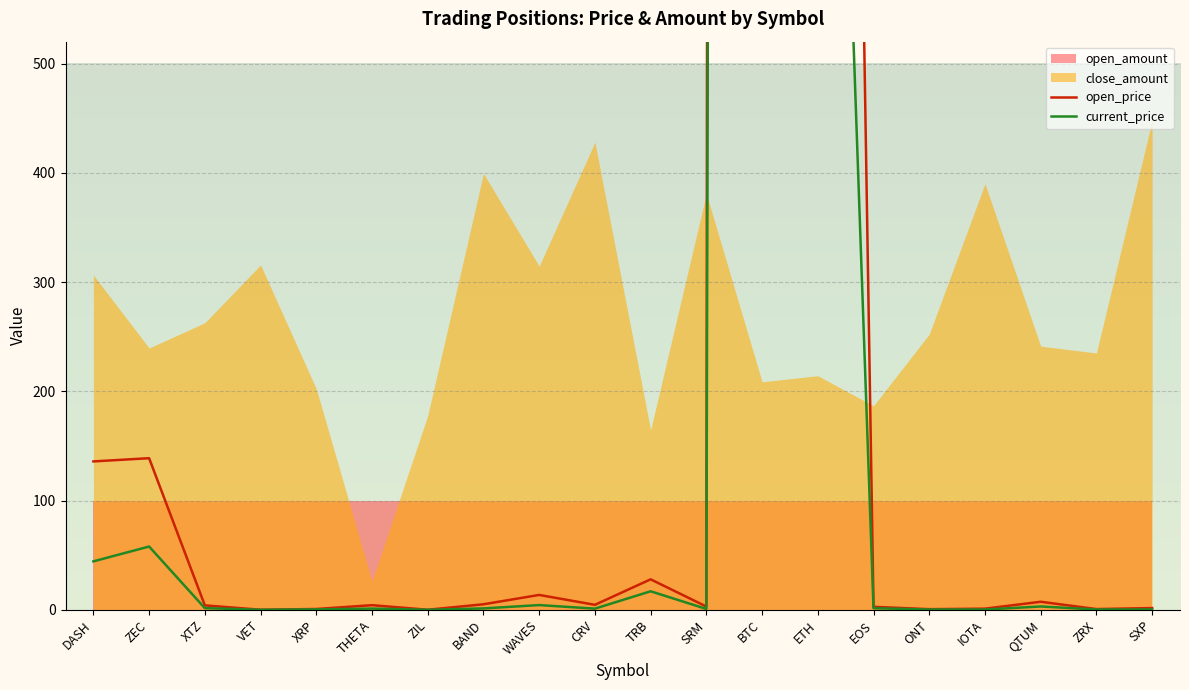

In current_price, how many points are higher than both neighbors (excluding endpoints)?

6